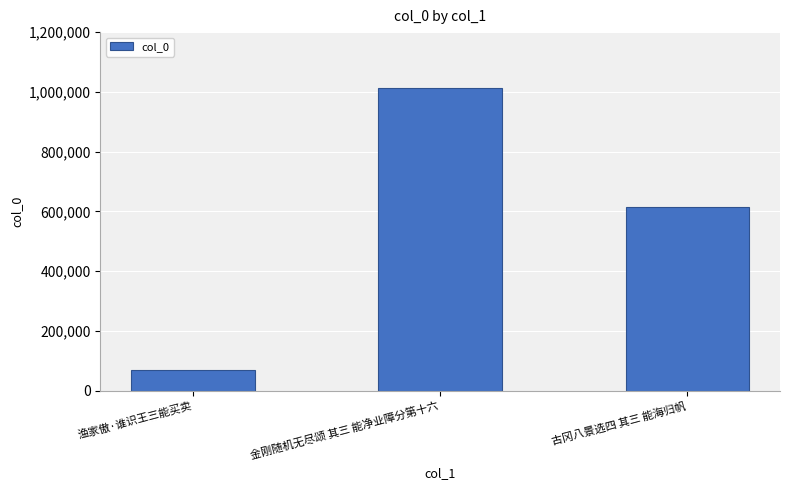

What position from the left is 金刚随机无尽颂 其三 能净业障分第十六?

2